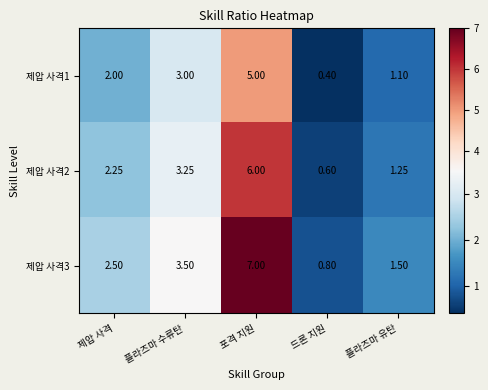

List the series in order of their overall mean, highest first.

제압 사격3, 제압 사격2, 제압 사격1